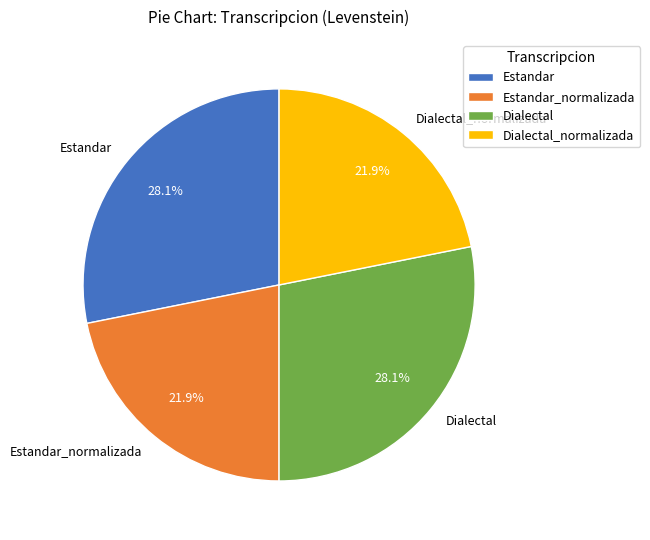

To the nearest percent, what is the combined percentage of Dialectal_normalizada and Dialectal?

50%